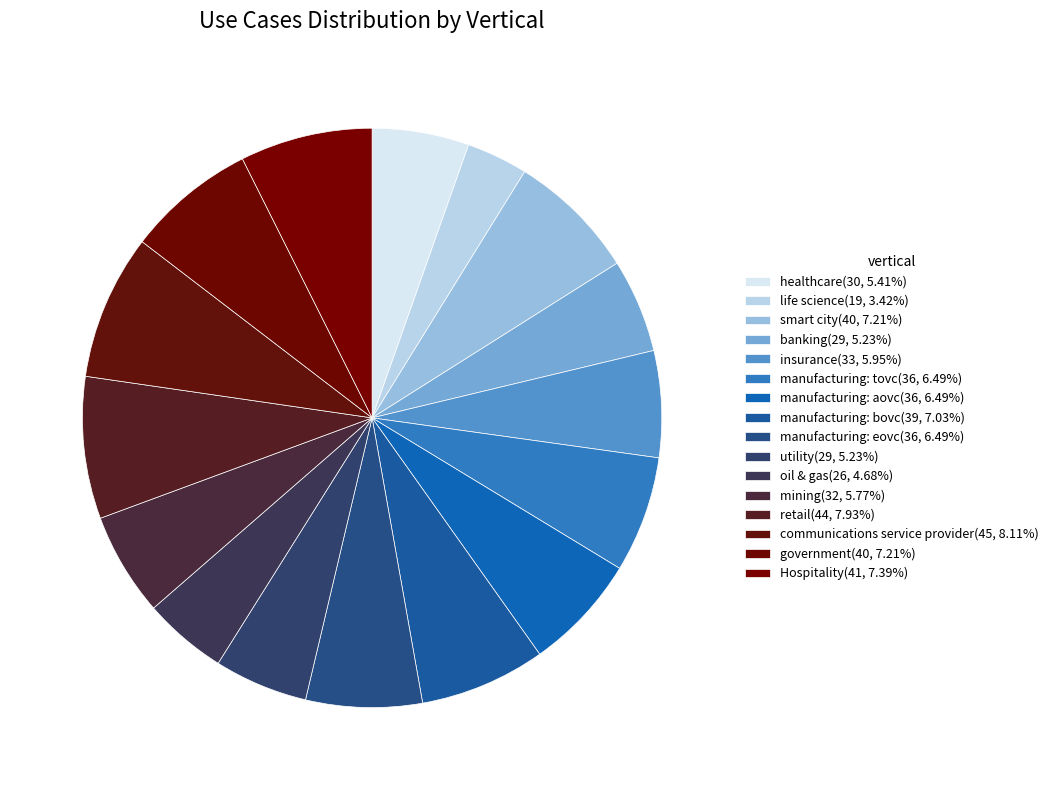

Is the sum of smart city and manufacturing: eovc greater than half?

No